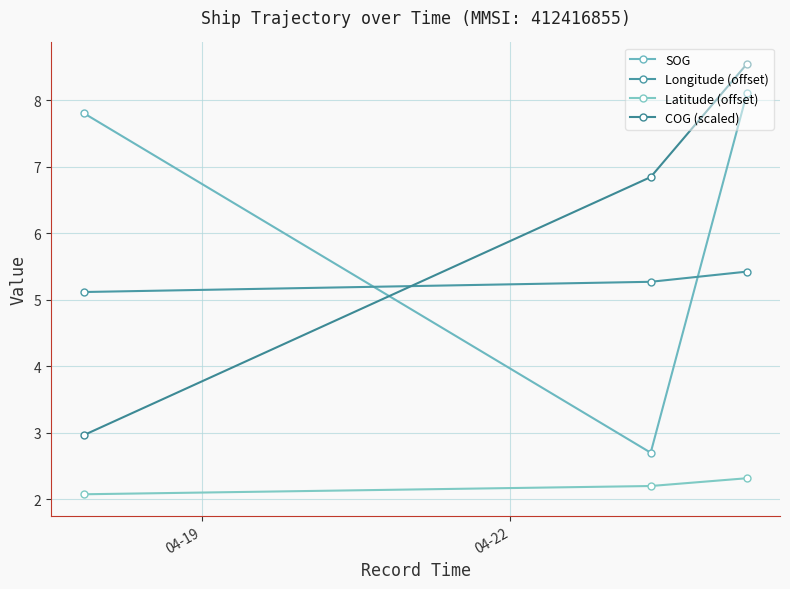

How many series are shown in this chart?

4